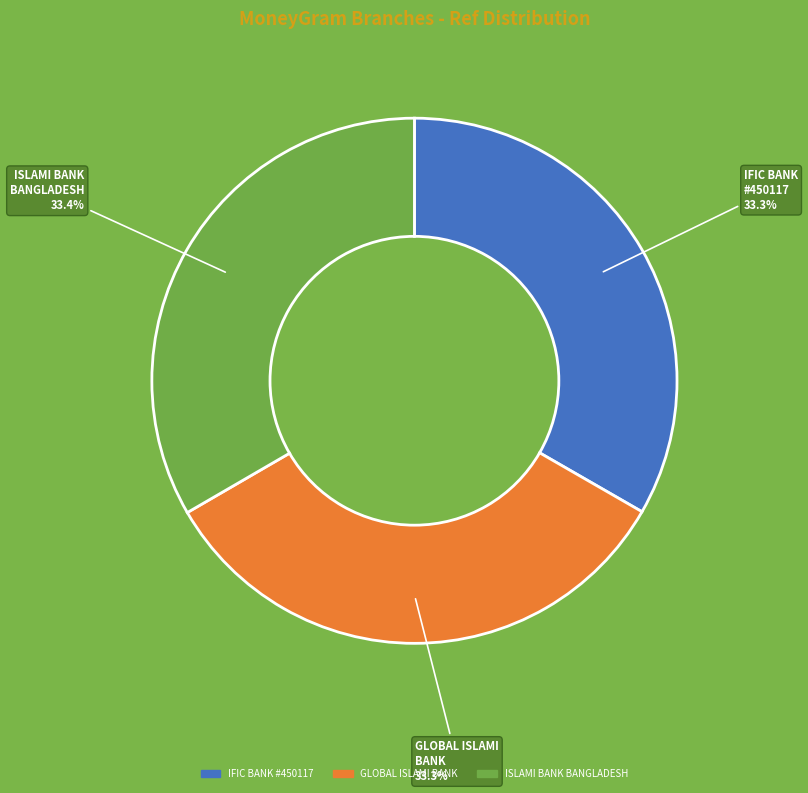

Is the sum of ISLAMI BANK BANGLADESH and GLOBAL ISLAMI BANK greater than half?

Yes